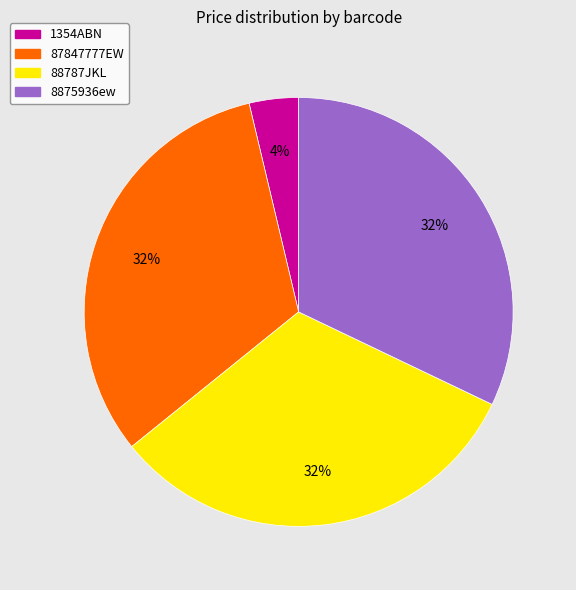

To the nearest percent, what percentage of the pie is 8875936ew?

32%